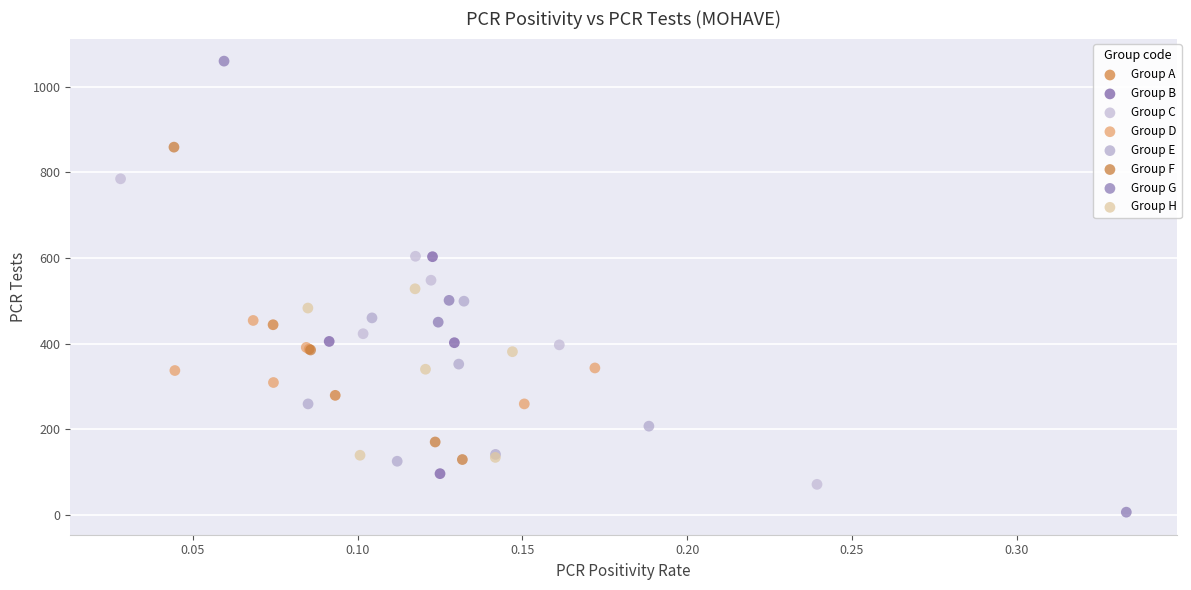

What are all the series names shown in the legend?

Group A, Group B, Group C, Group D, Group E, Group F, Group G, Group H